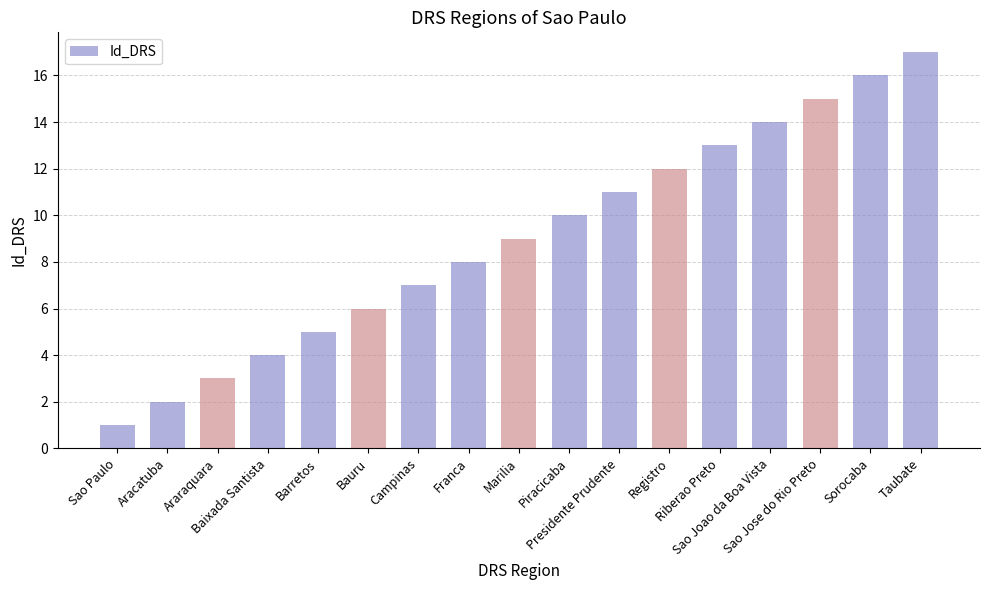

The value at Piracicaba is 5. True or false?

False